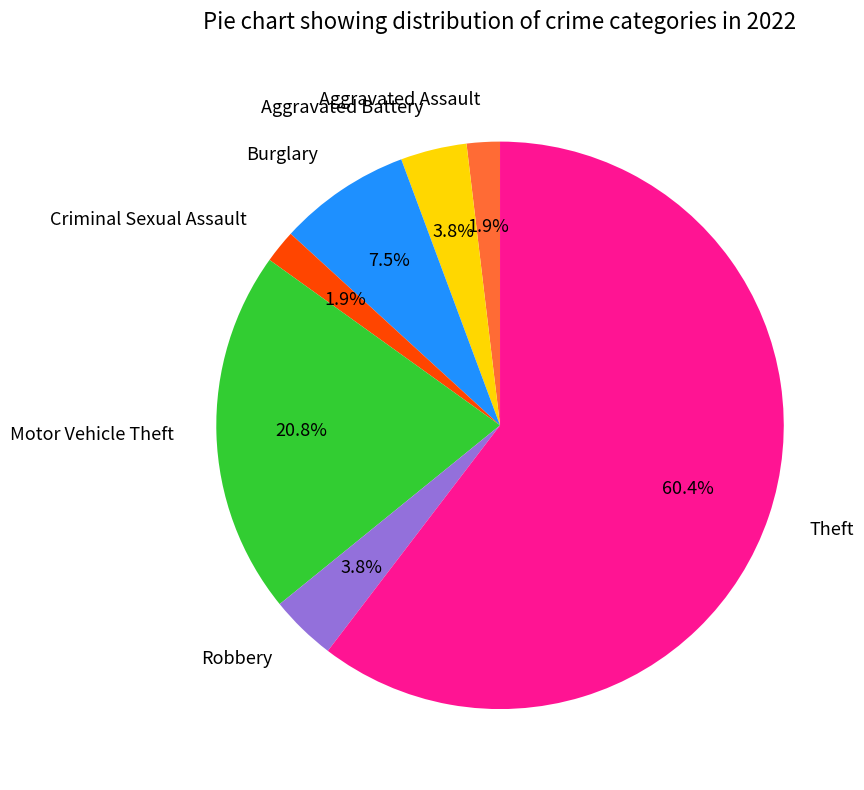

To the nearest percent, what portion does Robbery represent?

4%